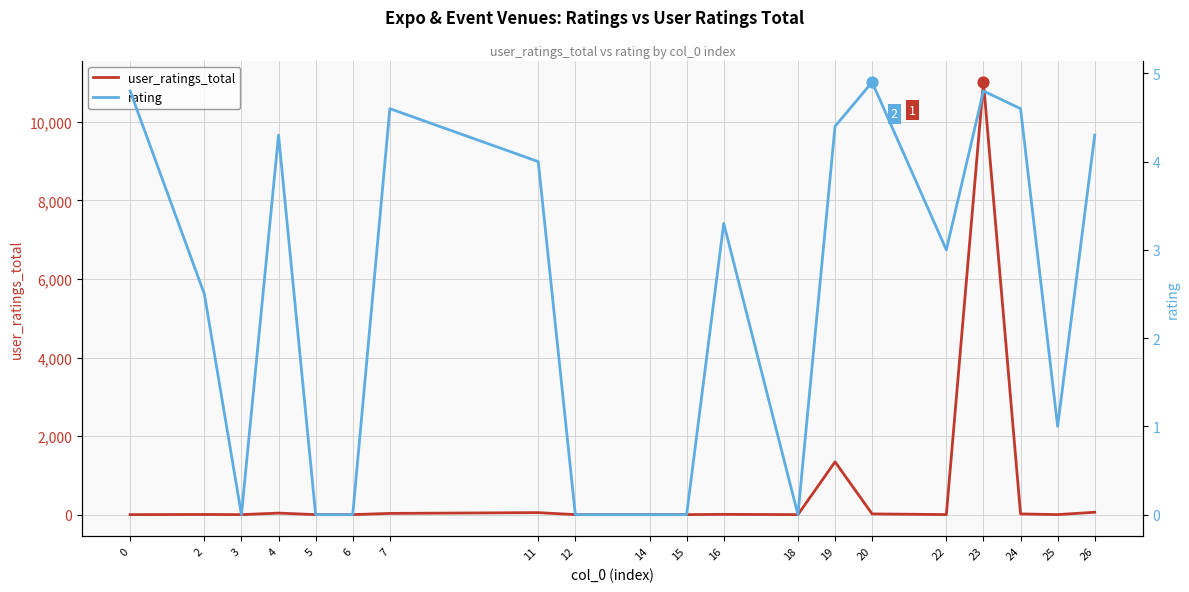

Which series has the largest total across all categories?

user_ratings_total